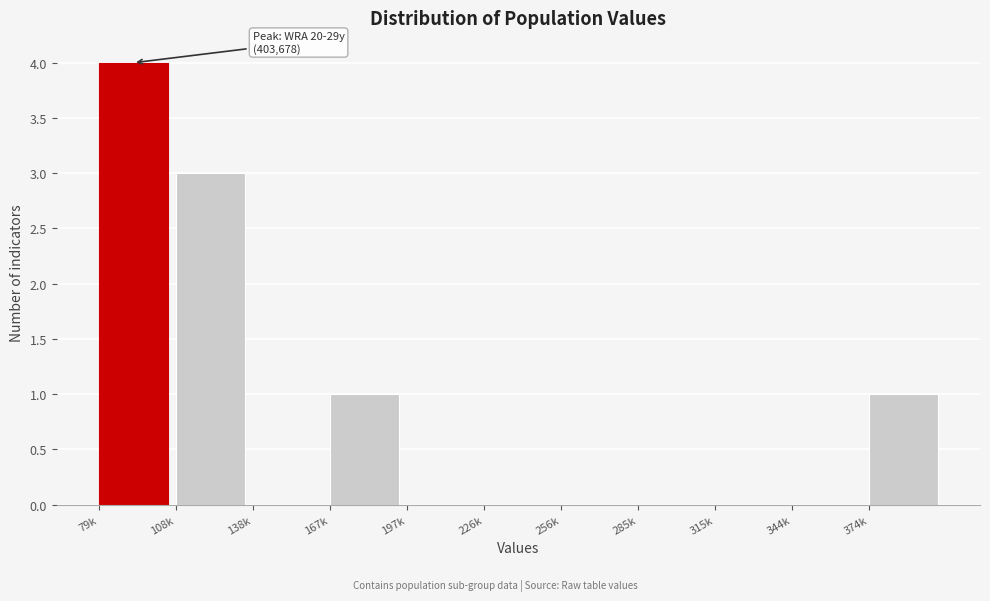

Reading right to left, list all the values displayed in this chart.

374k=1	344k=0	315k=0	285k=0	256k=0	226k=0	197k=0	167k=1	138k=0	108k=3	79k=4